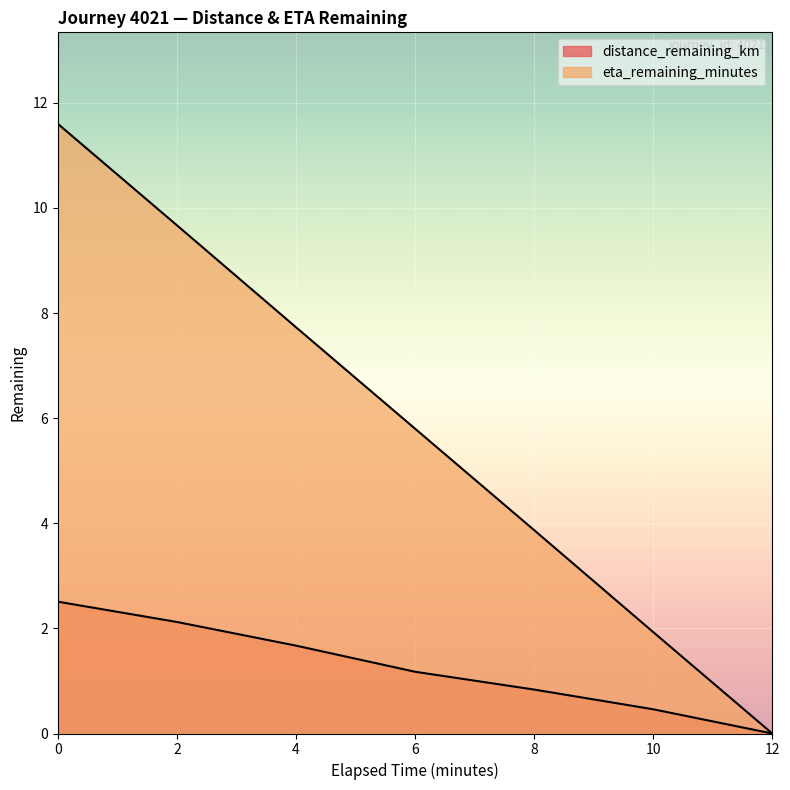

How many data points in distance_remaining_km are above 1?

4